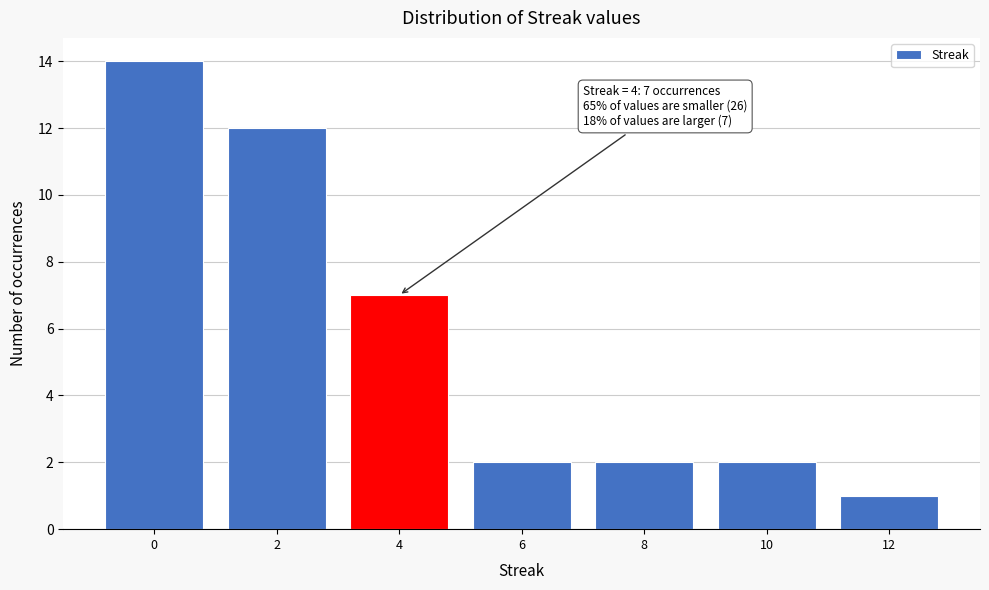

Reading left to right, list all the values displayed in this chart.

14	12	7	2	2	2	1